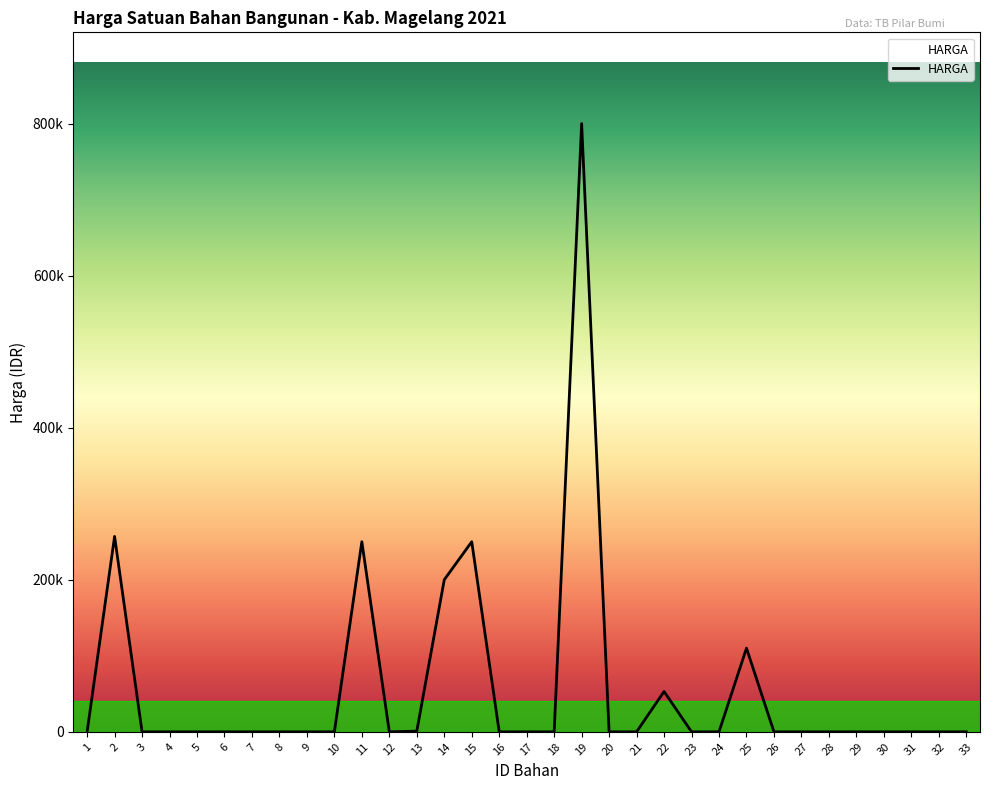

Reading left to right, extract all data points from this chart.

1=0	2=257000	3=0	4=0	5=0	6=0	7=0	8=0	9=0	10=0	11=250000	12=0	13=850	14=200000	15=250000	16=0	17=0	18=0	19=800000	20=0	21=0	22=53000	23=0	24=0	25=110000	26=0	27=0	28=0	29=0	30=0	31=0	32=0	33=0